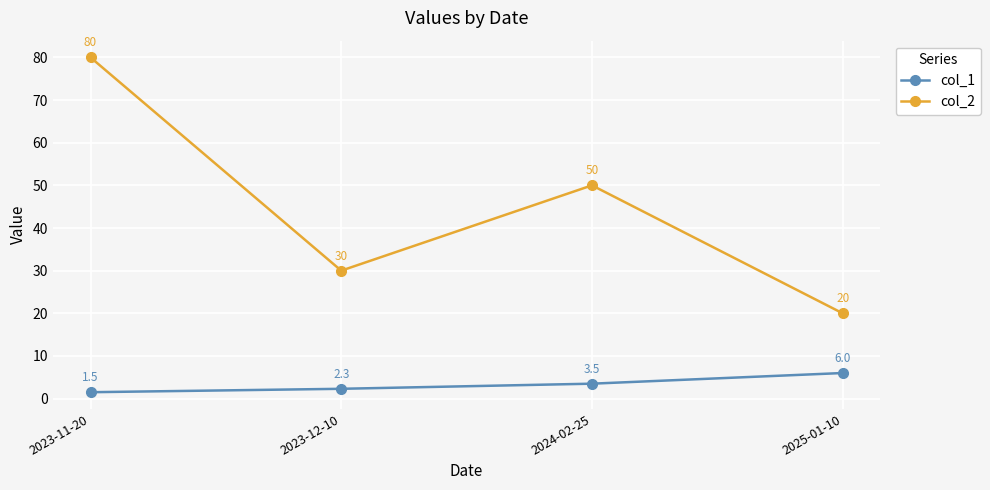

Where does the col_2 series first go above 50?

2023-11-20